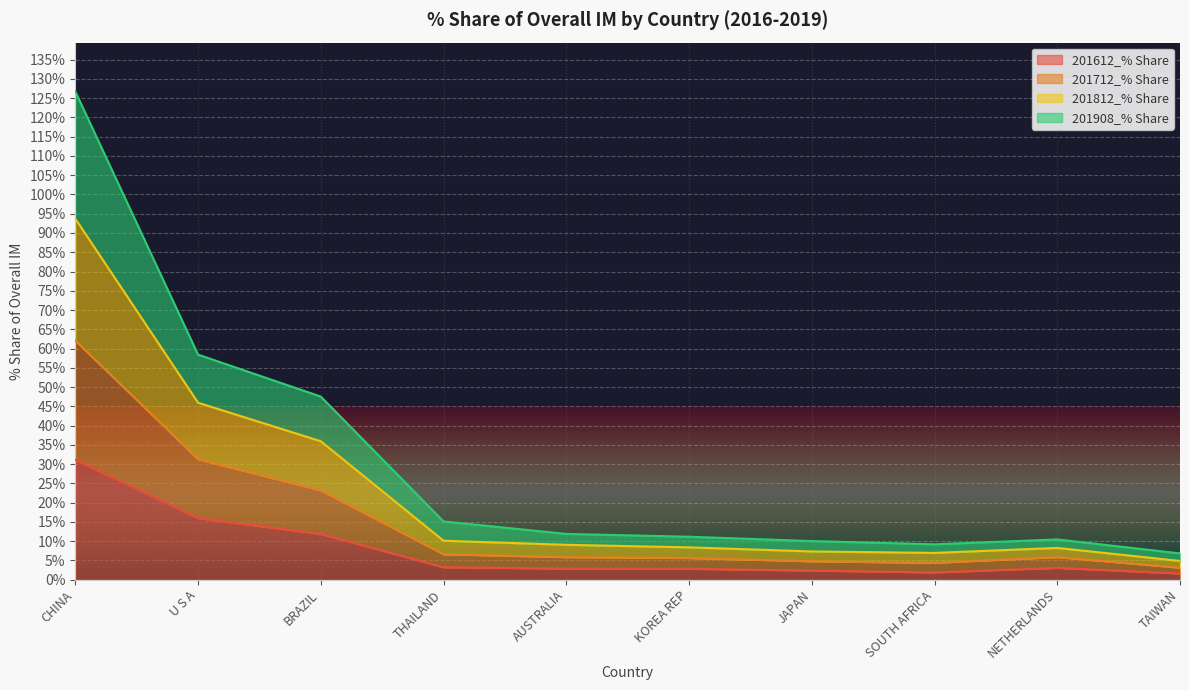

True or false: 201612_% Share and 201908_% Share intersect in this chart.

False